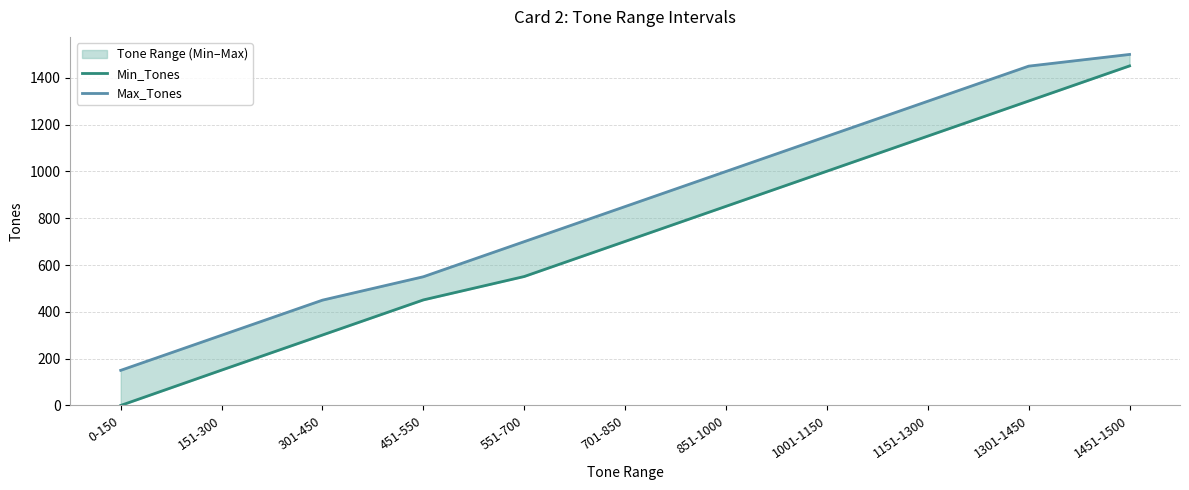

Where does the Max_Tones series first go above 850?

851-1000